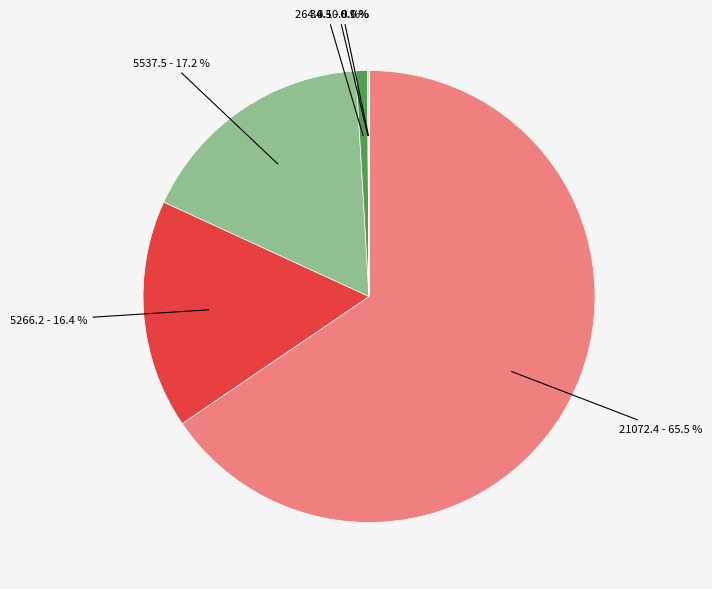

Does any single category account for the majority?

Yes